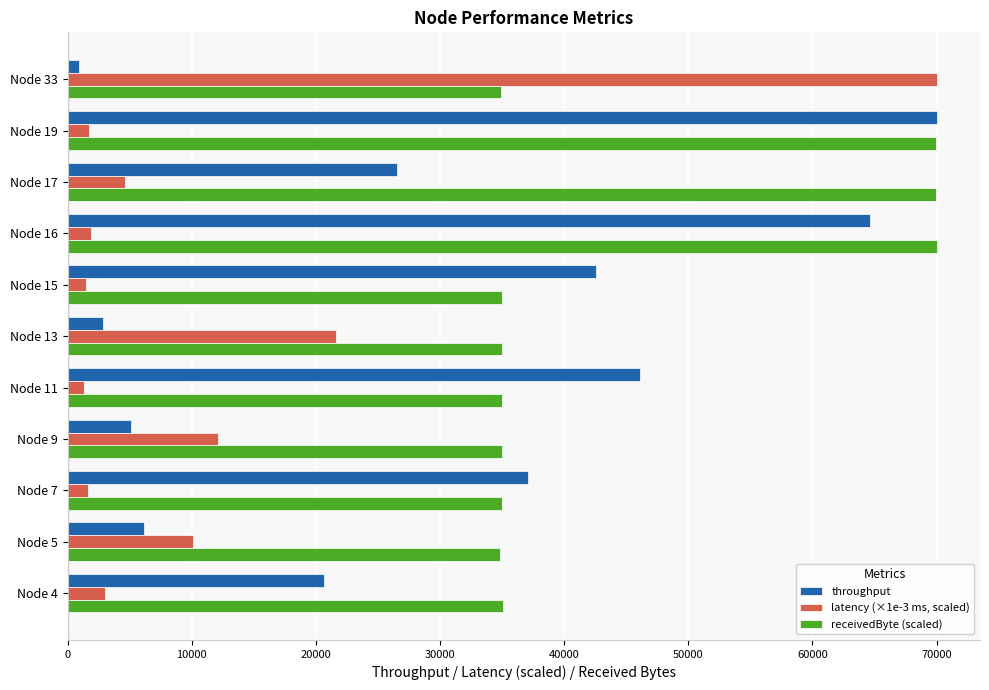

Rank the series by their average value, from lowest to highest.

latency (×1e-3 ms, scaled), throughput, receivedByte (scaled)